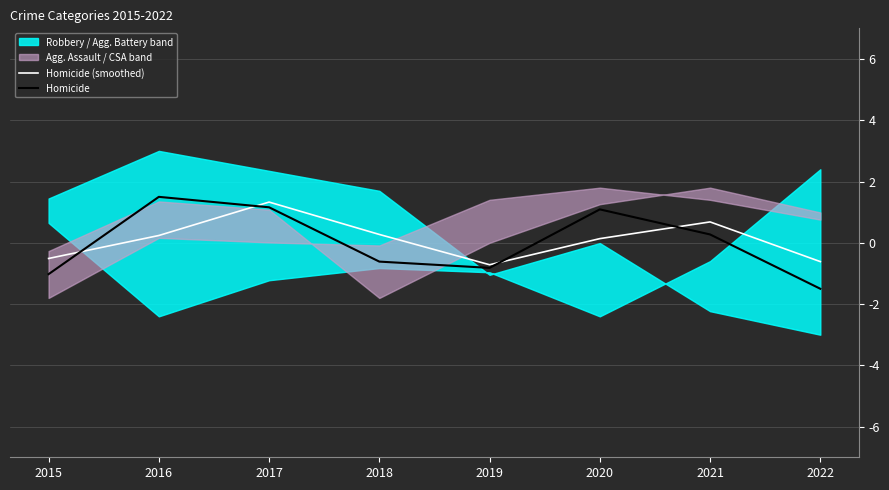

What is the sum of all Homicide values?

0.1